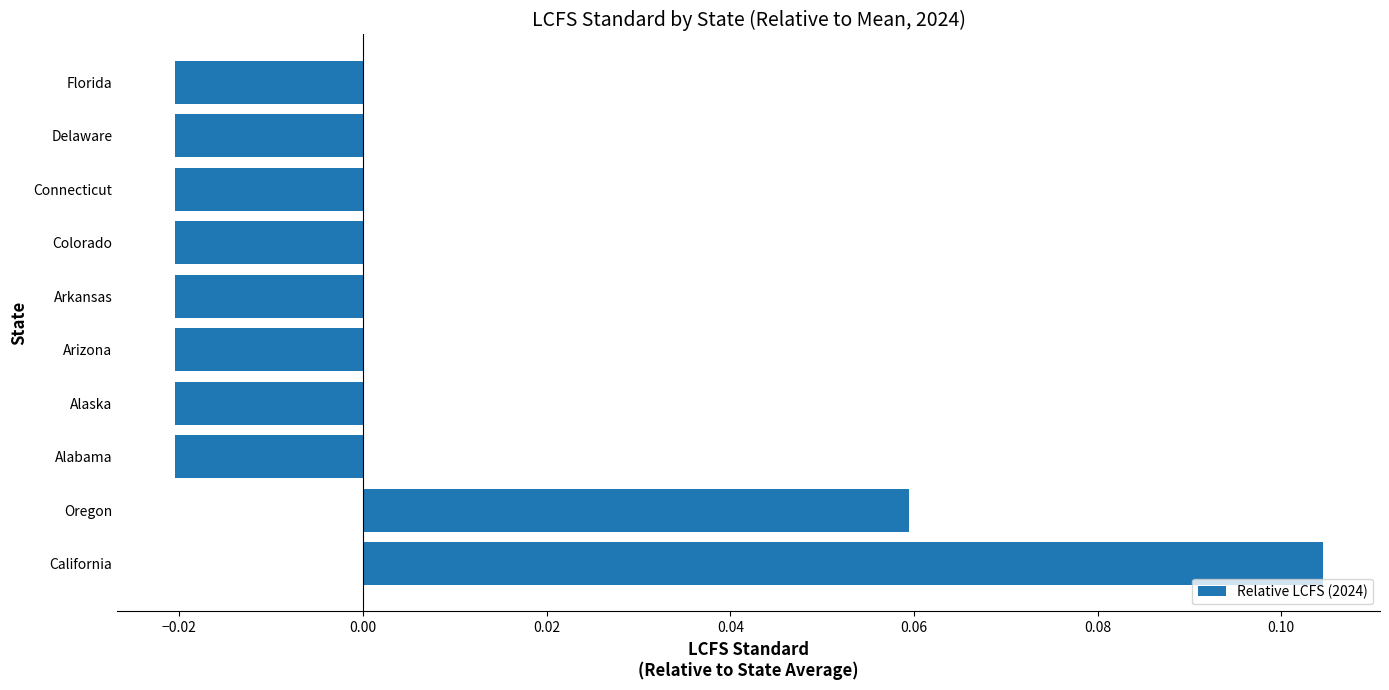

How many negative values are there?

8